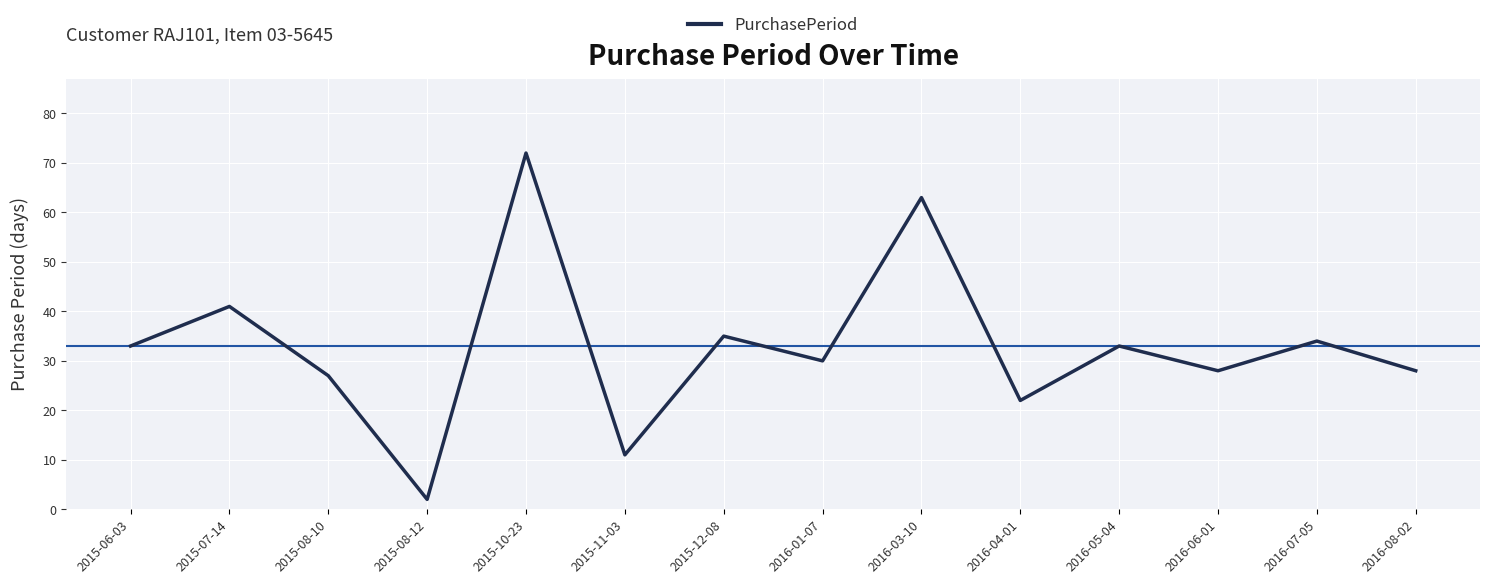

Which category has the highest value across all series?

2015-10-23